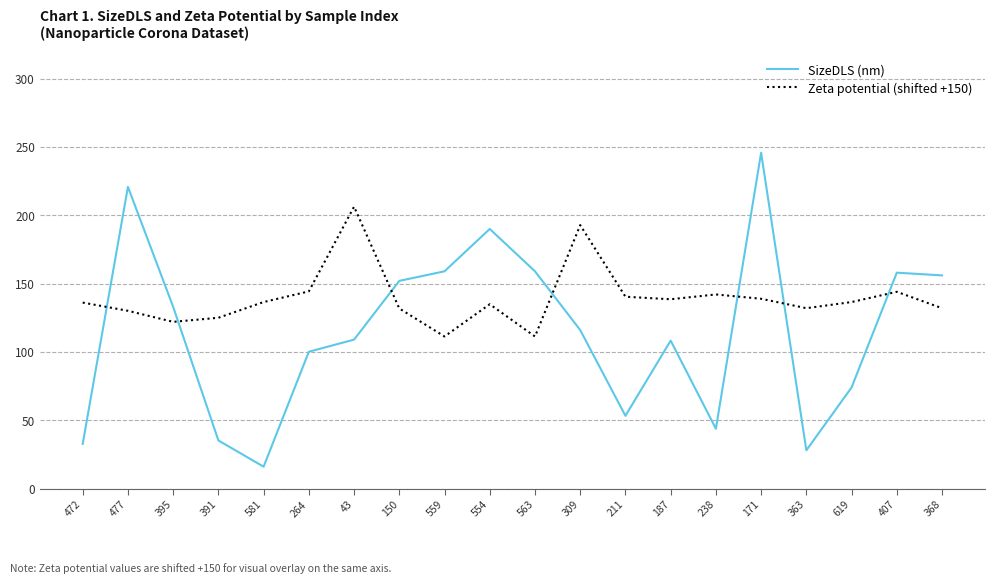

What are all the series names shown in the legend?

SizeDLS (nm), Zeta potential (shifted +150)